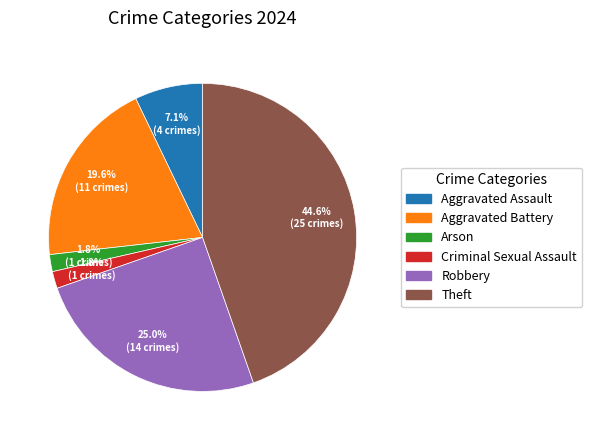

To the nearest percent, what is the difference between the largest and smallest slice percentages?

43%